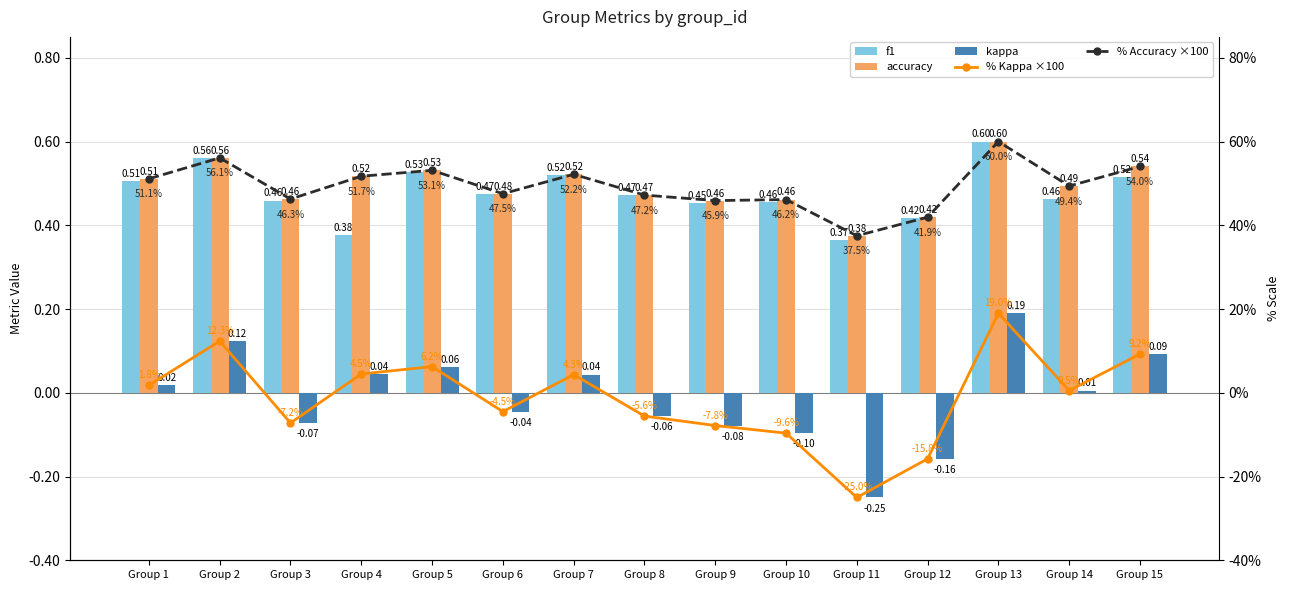

How many distinct data groups are displayed?

5